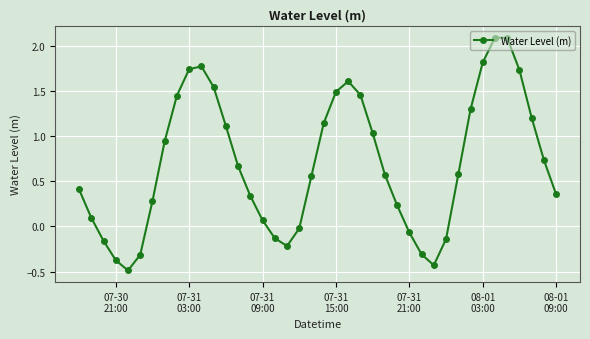

How many points are lower than both their immediate neighbors (excluding endpoints)?

3